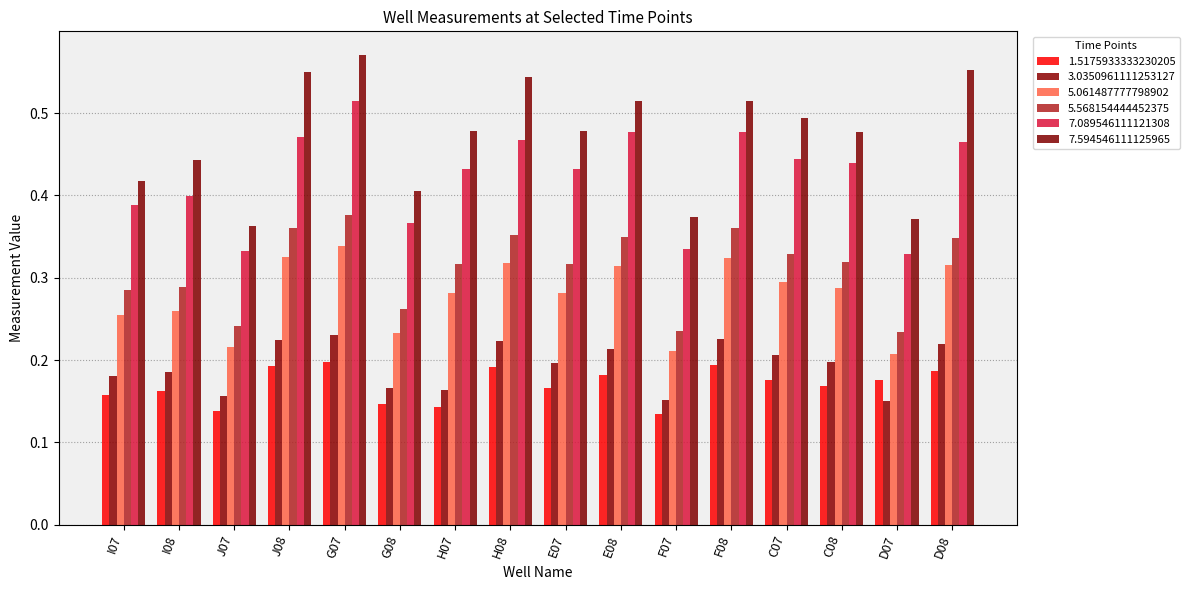

List the series in order of their peak value, highest first.

7.594546111125965, 7.089546111121308, 5.568154444452375, 5.061487777798902, 3.0350961111253127, 1.5175933333230205